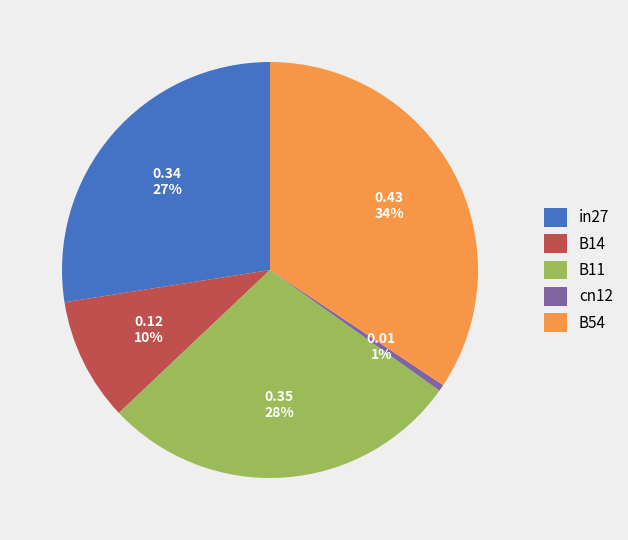

Rank the categories by value from highest to lowest.

B54, B11, in27, B14, cn12